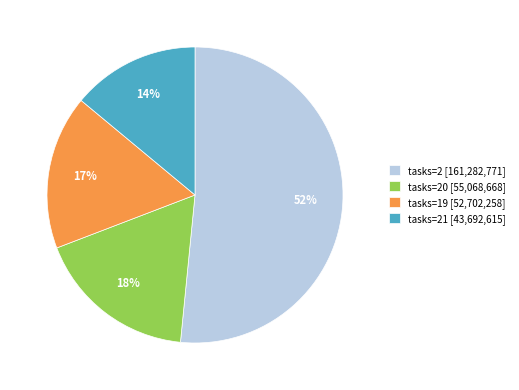

Between tasks=19 [52,702,258] and tasks=20 [55,068,668], which is larger?

tasks=20 [55,068,668]